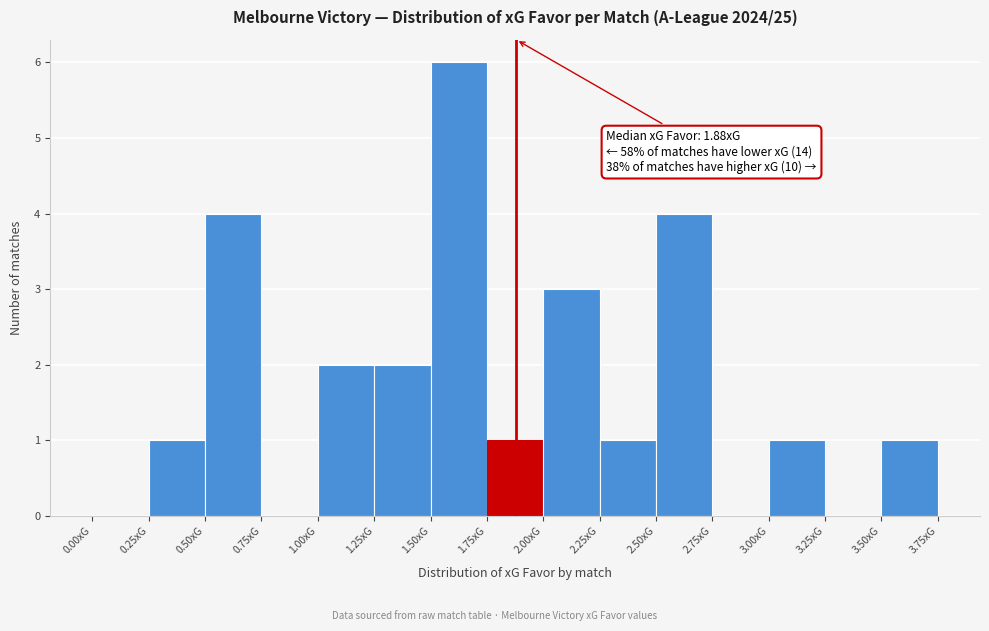

Which range on the x-axis has the tallest bar?

1.50 to 1.75